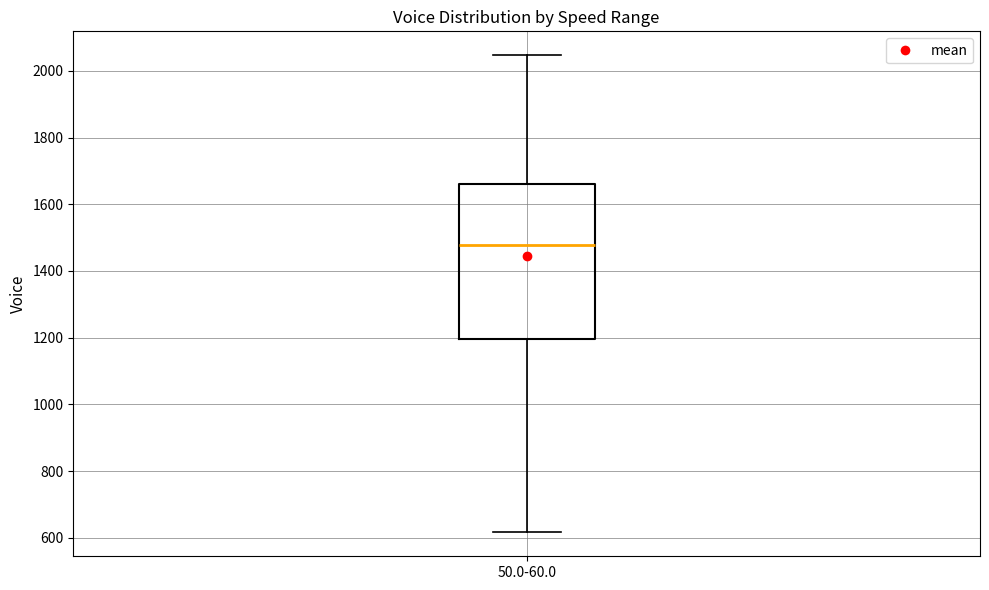

Transcribe this box plot: give where the median line is, the range the box spans, and where the two whiskers end, as read against the y-axis. The values are not printed on the chart, so give them approximately, as read against the axis.

median 1480, box 1200 to 1660, whiskers 620 to 2040